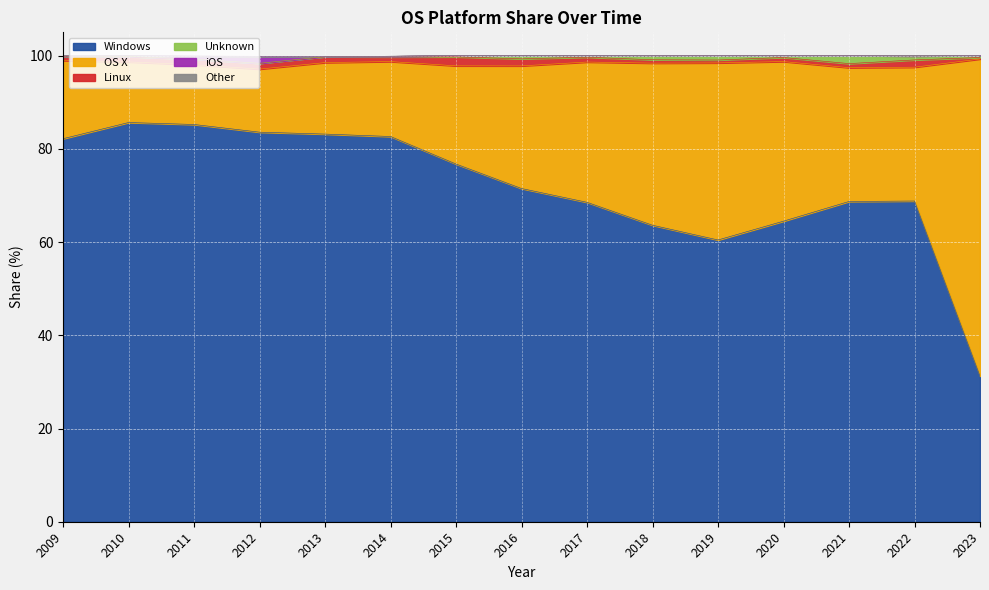

Does the chart display data point markers on the line(s)?

No